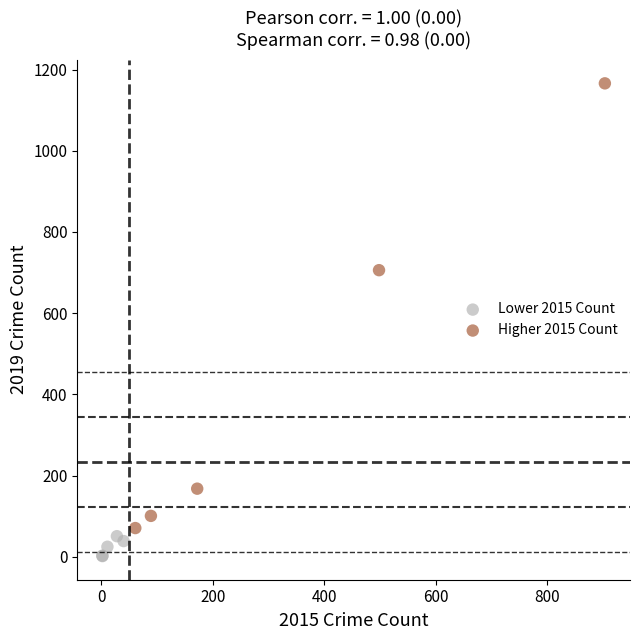

Which series reaches the maximum Y coordinate?

Higher 2015 Count